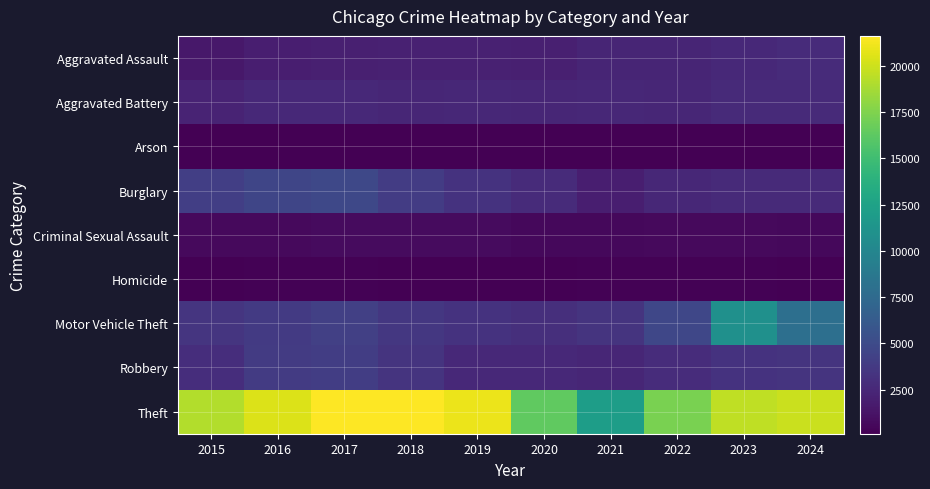

Which series changed the most between 2019 and 2021?

Theft